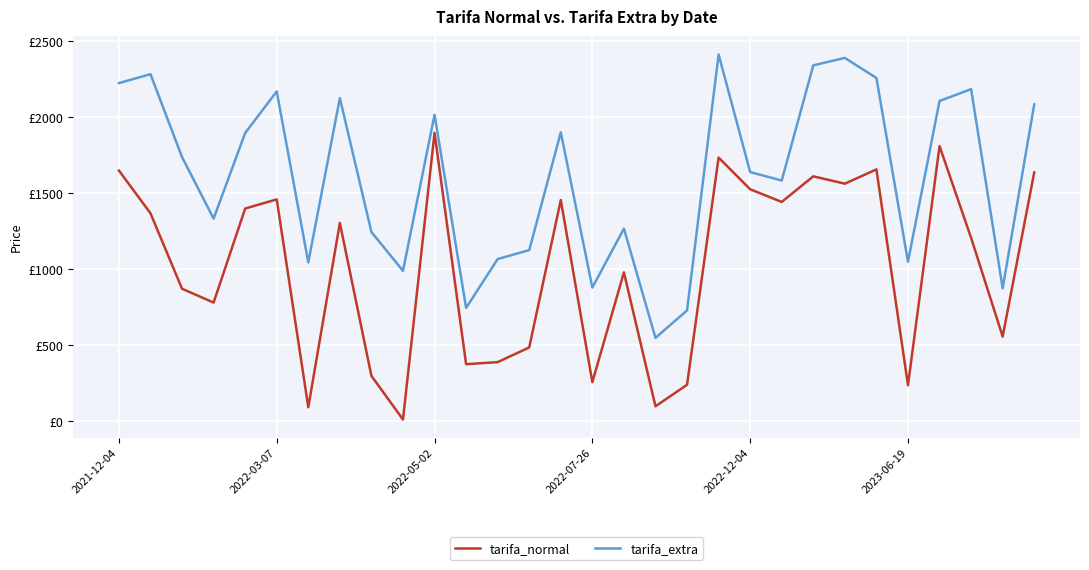

True or false: tarifa_normal has more than 0 points higher than both neighbors.

True